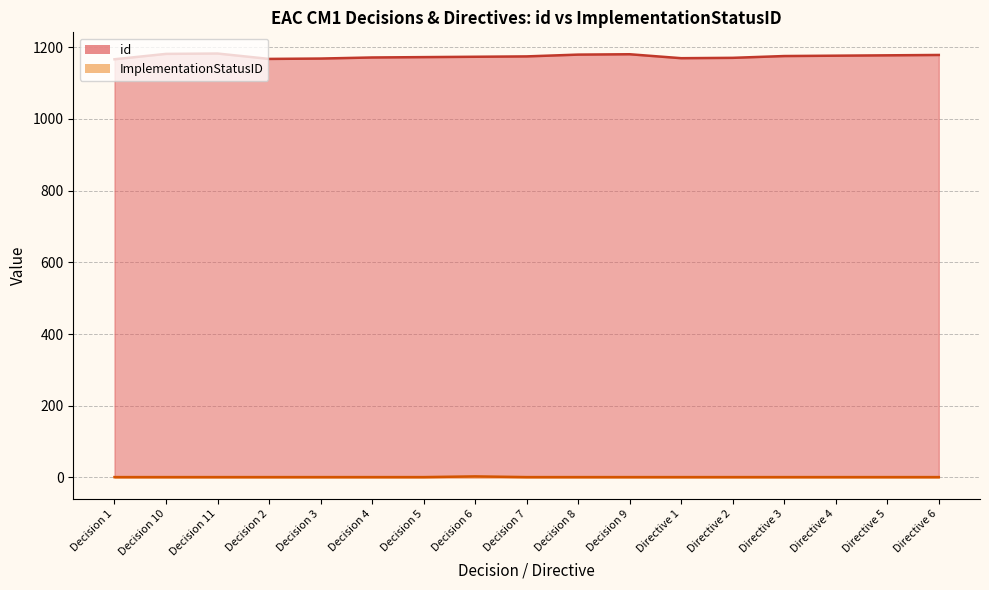

List the labels in order of id value, smallest first.

Decision 1, Decision 2, Decision 3, Directive 1, Directive 2, Decision 4, Decision 5, Decision 6, Decision 7, Directive 3, Directive 4, Directive 5, Directive 6, Decision 8, Decision 9, Decision 10, Decision 11